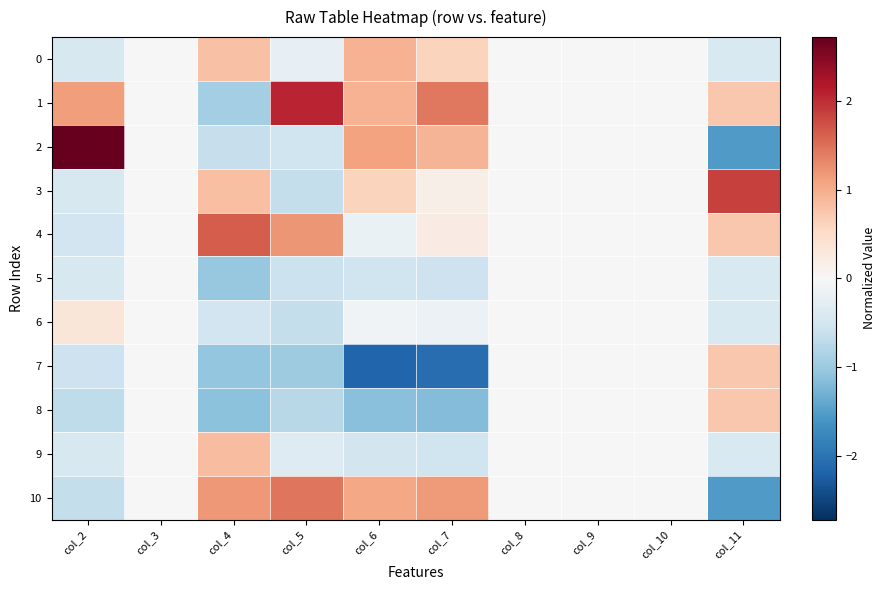

At which category does the chart reach its peak across all series?

col_2